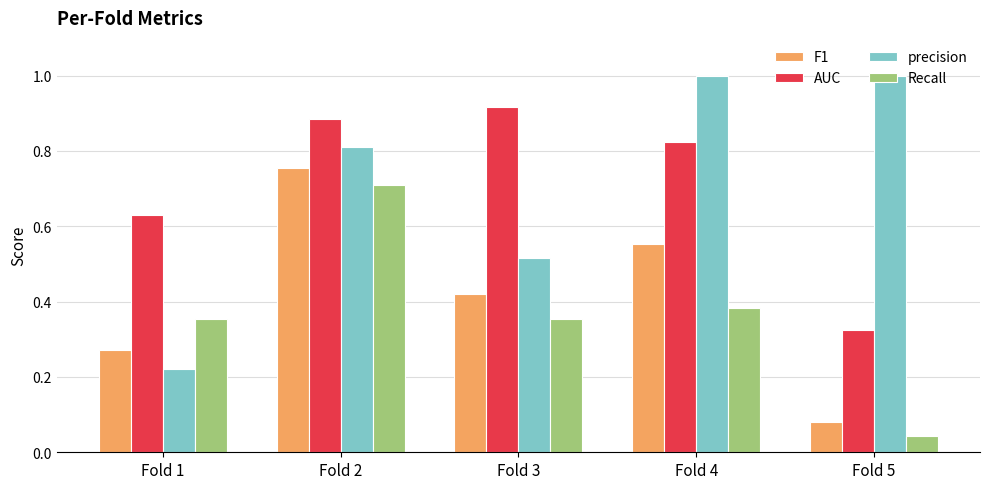

What are all the series names shown in the legend?

F1, AUC, precision, Recall